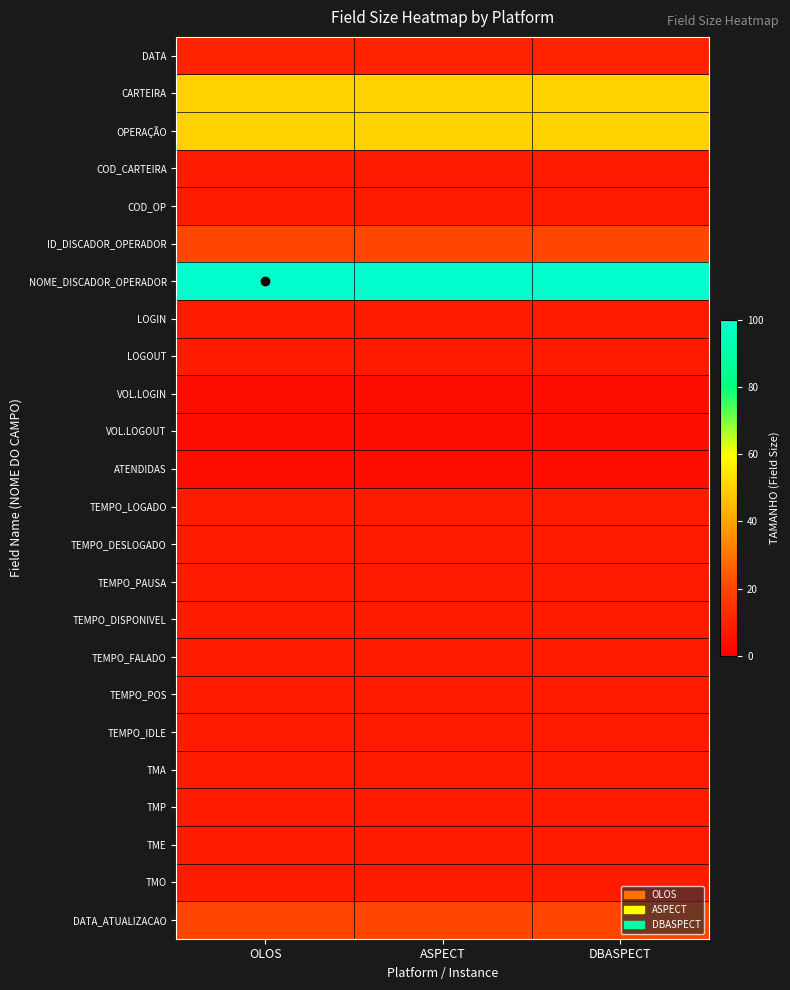

List the series in order of their peak value, highest first.

NOME_DISCADOR_OPERADOR, CARTEIRA, OPERAÇÃO, ID_DISCADOR_OPERADOR, DATA_ATUALIZACAO, DATA, COD_CARTEIRA, COD_OP, LOGIN, LOGOUT, TEMPO_LOGADO, TEMPO_DESLOGADO, TEMPO_PAUSA, TEMPO_DISPONIVEL, TEMPO_FALADO, TEMPO_POS, TEMPO_IDLE, TMA, TMP, TME, TMO, VOL.LOGIN, VOL.LOGOUT, ATENDIDAS